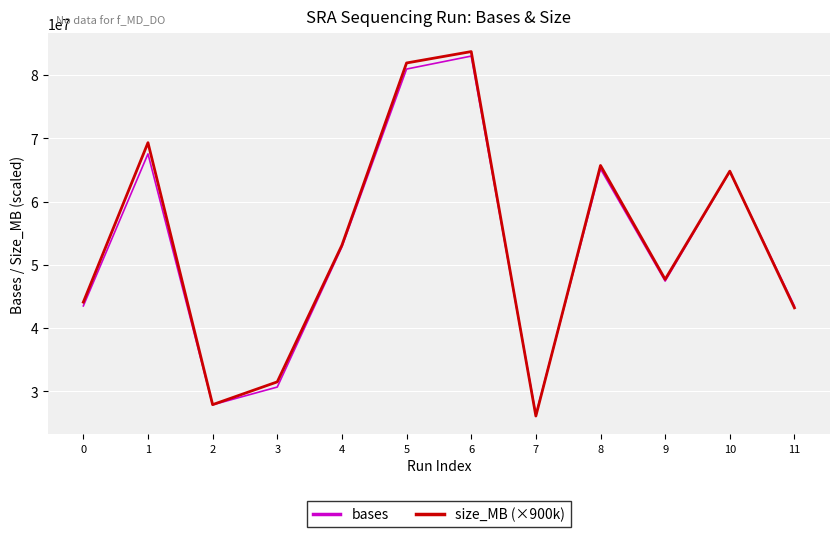

The value of bases at 7 is 26297977. True or false?

True